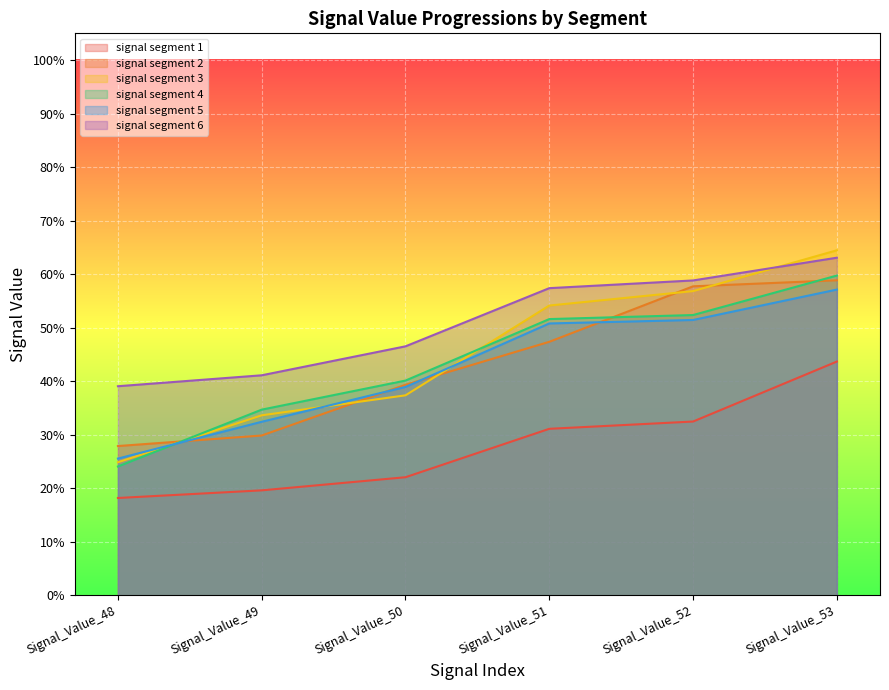

True or false: signal segment 3 has more than 0 points higher than both neighbors.

False